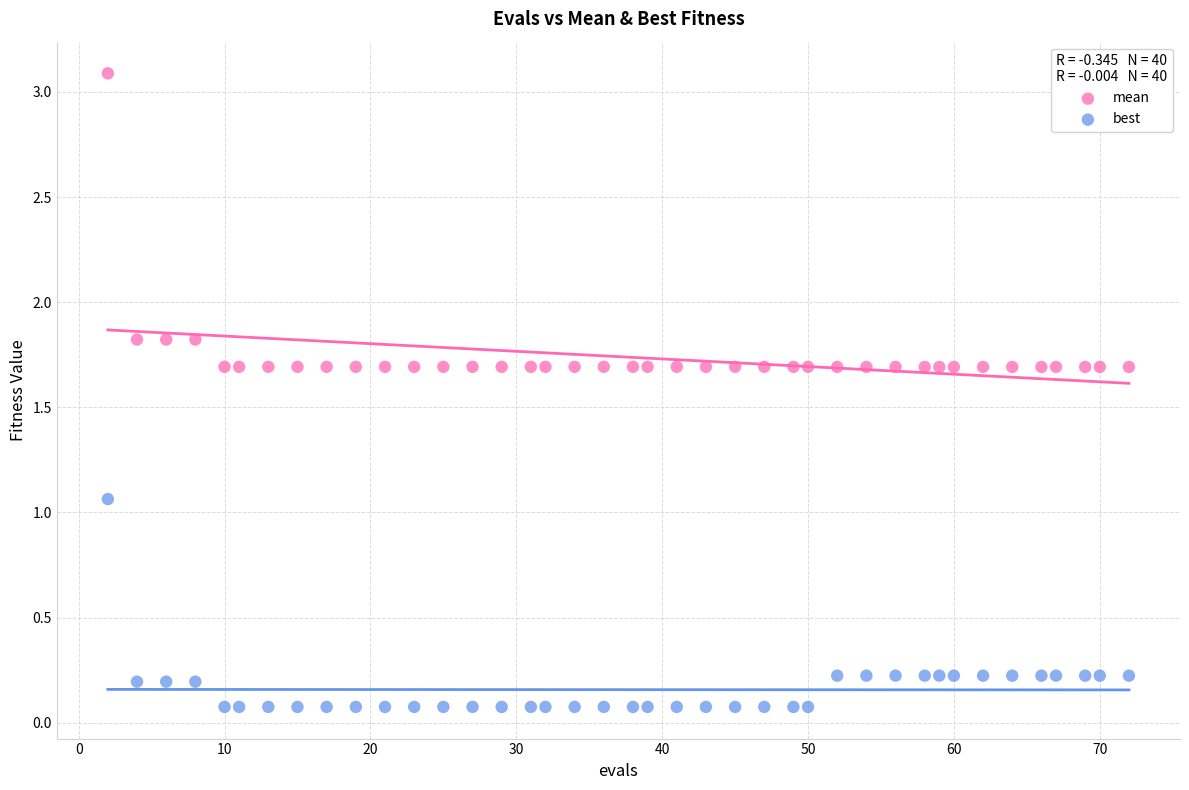

Across all data points, what is the range of X values (max minus min)?

70.0